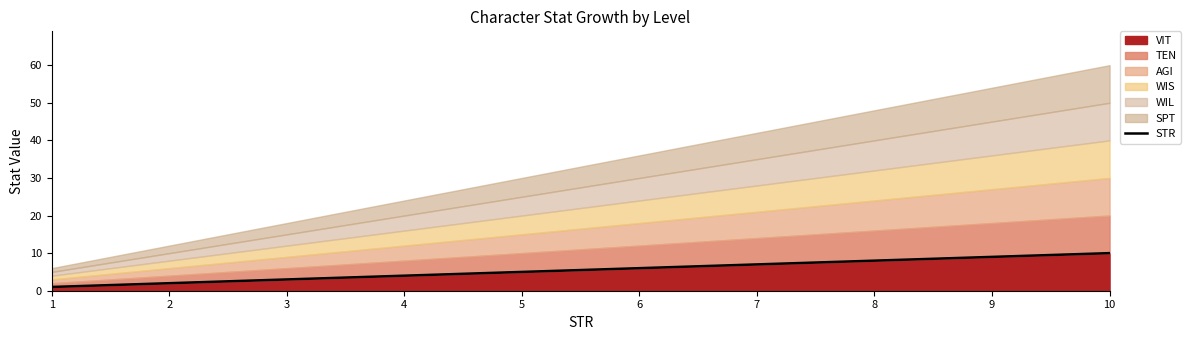

Which label corresponds to the smallest value in the chart?

1